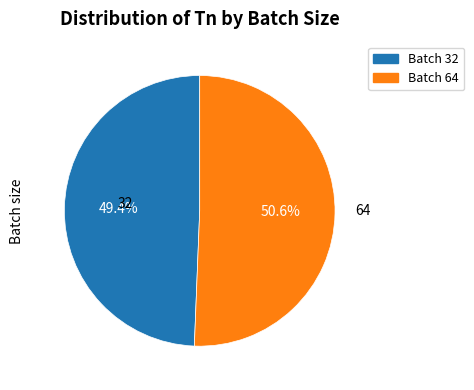

Is there any slice that represents more than half of the pie?

Yes